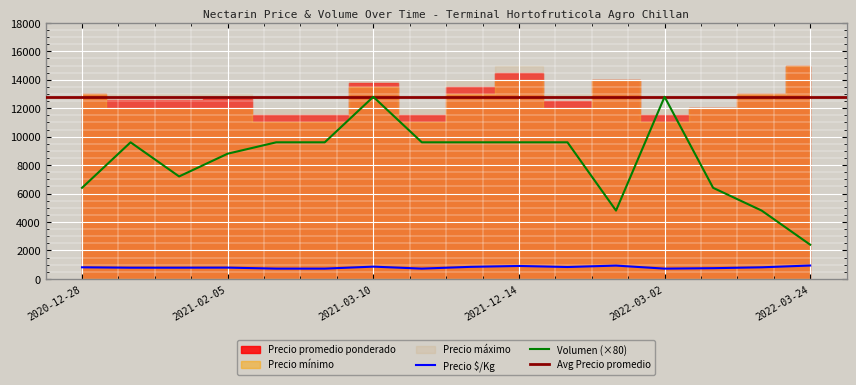

Which category has the lowest value in the Volumen (×80) series?

2022-03-24